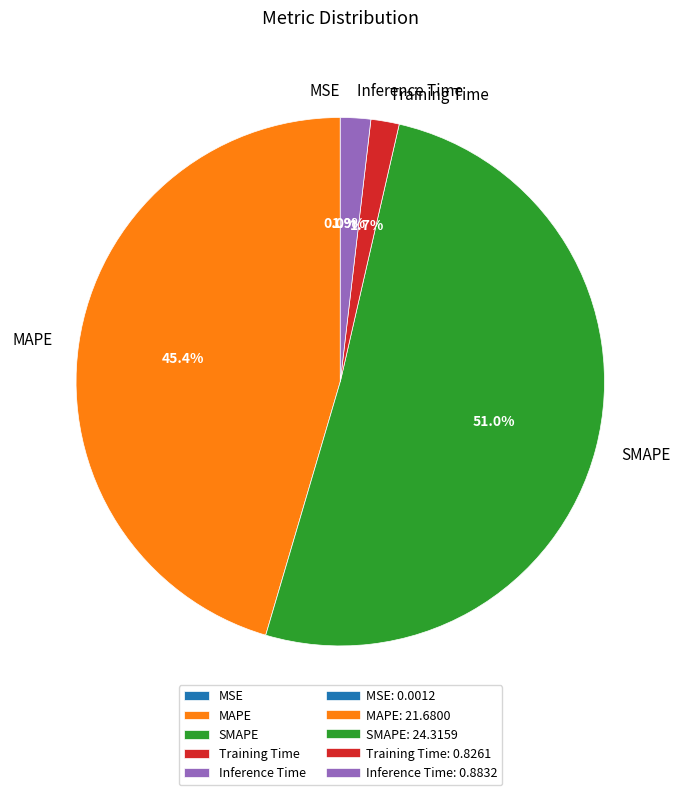

True or false: SMAPE accounts for 65% of the total.

False